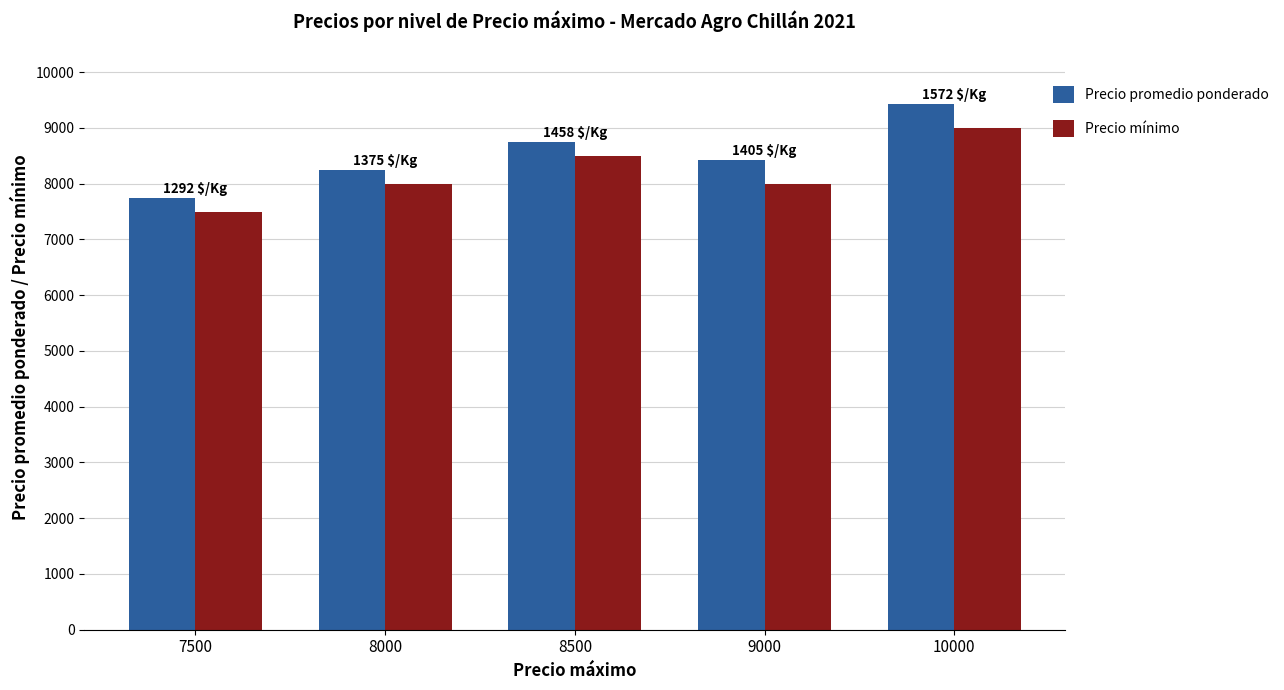

True or false: Precio mínimo has a value of 2990 at 8500.

False